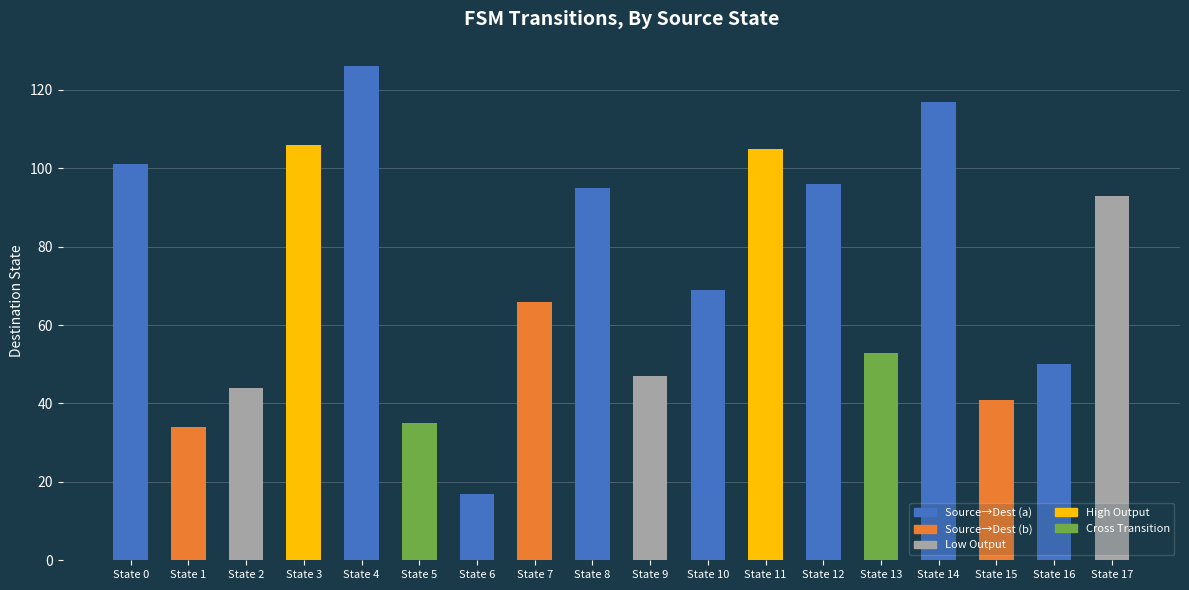

Reading left to right, extract all data points from this chart.

101	34	44	106	126	35	17	66	95	47	69	105	96	53	117	41	50	93